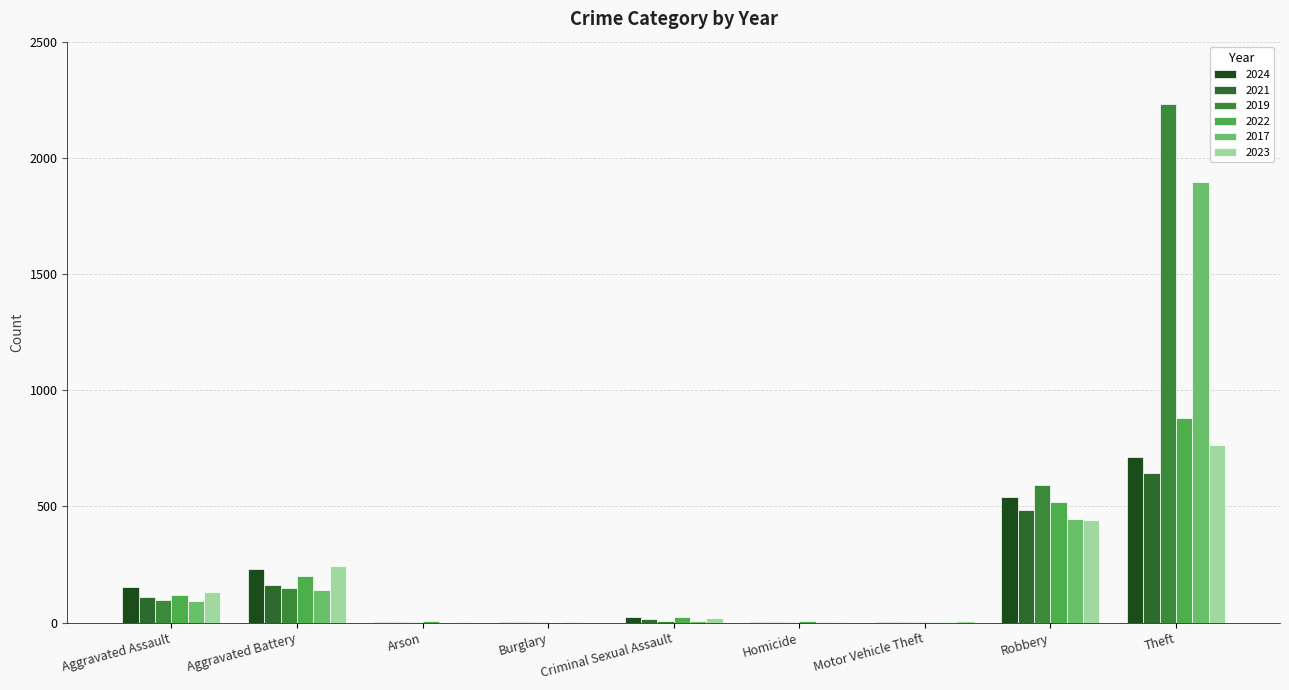

Count the number of categories in the chart.

9